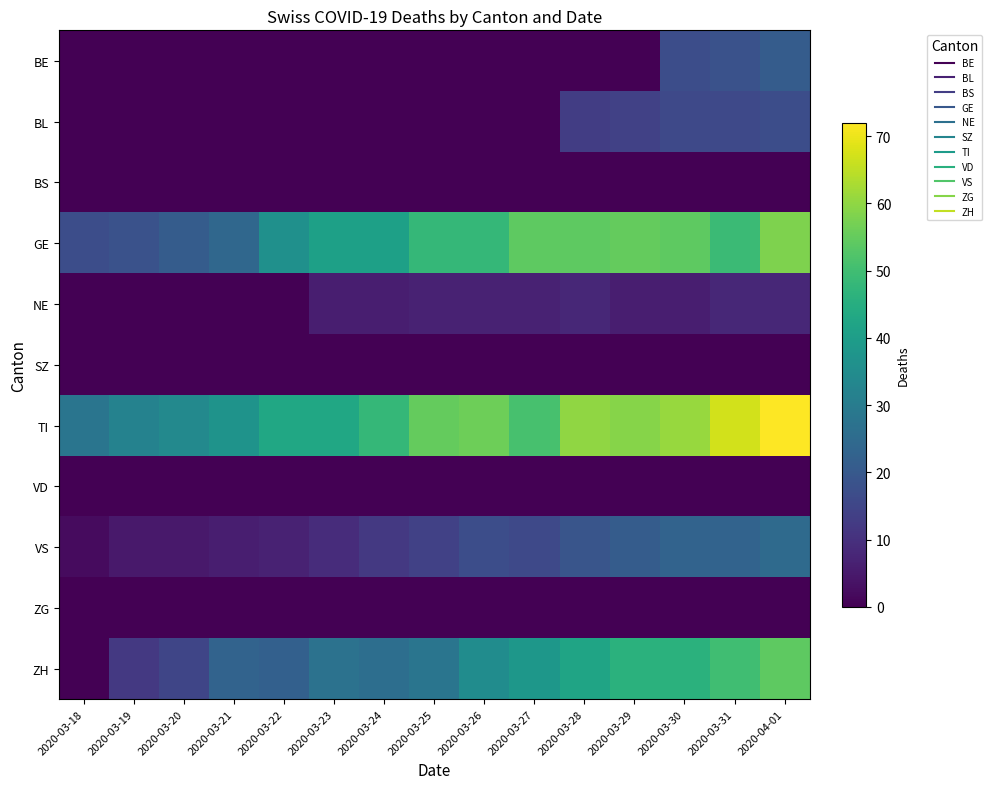

Reading left to right, list all the values displayed in this chart.

BE: 2020-03-18=0	2020-03-19=0	2020-03-20=0	2020-03-21=0	2020-03-22=0	2020-03-23=0	2020-03-24=0	2020-03-25=0	2020-03-26=0	2020-03-27=0	2020-03-28=0	2020-03-29=0	2020-03-30=17	2020-03-31=18	2020-04-01=21
BL: 2020-03-18=0	2020-03-19=0	2020-03-20=0	2020-03-21=0	2020-03-22=0	2020-03-23=0	2020-03-24=0	2020-03-25=0	2020-03-26=0	2020-03-27=0	2020-03-28=13	2020-03-29=14	2020-03-30=16	2020-03-31=16	2020-04-01=17
BS: 2020-03-18=0	2020-03-19=0	2020-03-20=0	2020-03-21=0	2020-03-22=0	2020-03-23=0	2020-03-24=0	2020-03-25=0	2020-03-26=0	2020-03-27=0	2020-03-28=0	2020-03-29=0	2020-03-30=0	2020-03-31=0	2020-04-01=0
GE: 2020-03-18=17	2020-03-19=18	2020-03-20=21	2020-03-21=24	2020-03-22=36	2020-03-23=41	2020-03-24=41	2020-03-25=48	2020-03-26=48	2020-03-27=54	2020-03-28=54	2020-03-29=55	2020-03-30=54	2020-03-31=49	2020-04-01=58
NE: 2020-03-18=0	2020-03-19=0	2020-03-20=0	2020-03-21=0	2020-03-22=0	2020-03-23=6	2020-03-24=6	2020-03-25=7	2020-03-26=7	2020-03-27=7	2020-03-28=8	2020-03-29=6	2020-03-30=6	2020-03-31=8	2020-04-01=8
SZ: 2020-03-18=0	2020-03-19=0	2020-03-20=0	2020-03-21=0	2020-03-22=0	2020-03-23=0	2020-03-24=0	2020-03-25=0	2020-03-26=0	2020-03-27=0	2020-03-28=0	2020-03-29=0	2020-03-30=0	2020-03-31=0	2020-04-01=0
TI: 2020-03-18=28	2020-03-19=32	2020-03-20=34	2020-03-21=37	2020-03-22=43	2020-03-23=43	2020-03-24=48	2020-03-25=55	2020-03-26=56	2020-03-27=51	2020-03-28=60	2020-03-29=59	2020-03-30=61	2020-03-31=67	2020-04-01=72
VD: 2020-03-18=0	2020-03-19=0	2020-03-20=0	2020-03-21=0	2020-03-22=0	2020-03-23=0	2020-03-24=0	2020-03-25=0	2020-03-26=0	2020-03-27=0	2020-03-28=0	2020-03-29=0	2020-03-30=0	2020-03-31=0	2020-04-01=0
VS: 2020-03-18=2	2020-03-19=5	2020-03-20=5	2020-03-21=6	2020-03-22=7	2020-03-23=9	2020-03-24=12	2020-03-25=14	2020-03-26=17	2020-03-27=16	2020-03-28=19	2020-03-29=21	2020-03-30=23	2020-03-31=23	2020-04-01=25
ZG: 2020-03-18=0	2020-03-19=0	2020-03-20=0	2020-03-21=0	2020-03-22=0	2020-03-23=0	2020-03-24=0	2020-03-25=0	2020-03-26=0	2020-03-27=0	2020-03-28=0	2020-03-29=0	2020-03-30=0	2020-03-31=0	2020-04-01=0
ZH: 2020-03-18=0	2020-03-19=12	2020-03-20=15	2020-03-21=23	2020-03-22=22	2020-03-23=27	2020-03-24=26	2020-03-25=28	2020-03-26=35	2020-03-27=38	2020-03-28=42	2020-03-29=46	2020-03-30=46	2020-03-31=50	2020-04-01=54